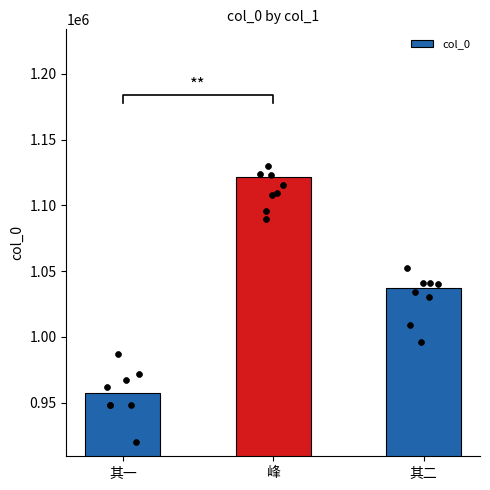

What is the change in value from 峰 to 其二?

-84969